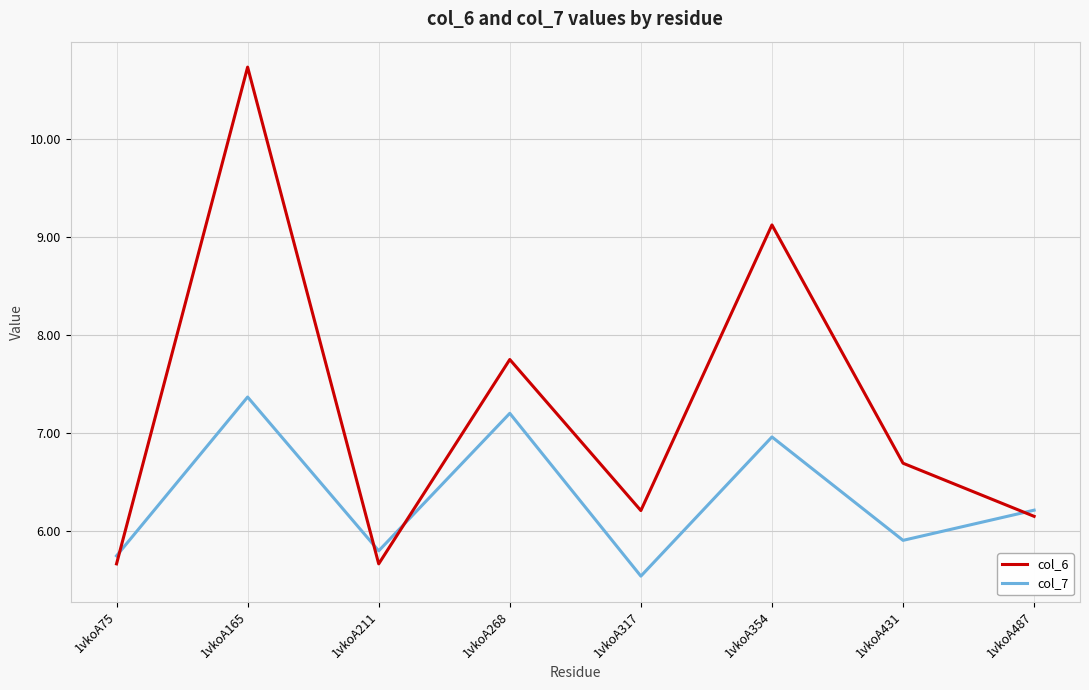

Is it true that col_7 equals 9.9 at 1vkoA487?

False